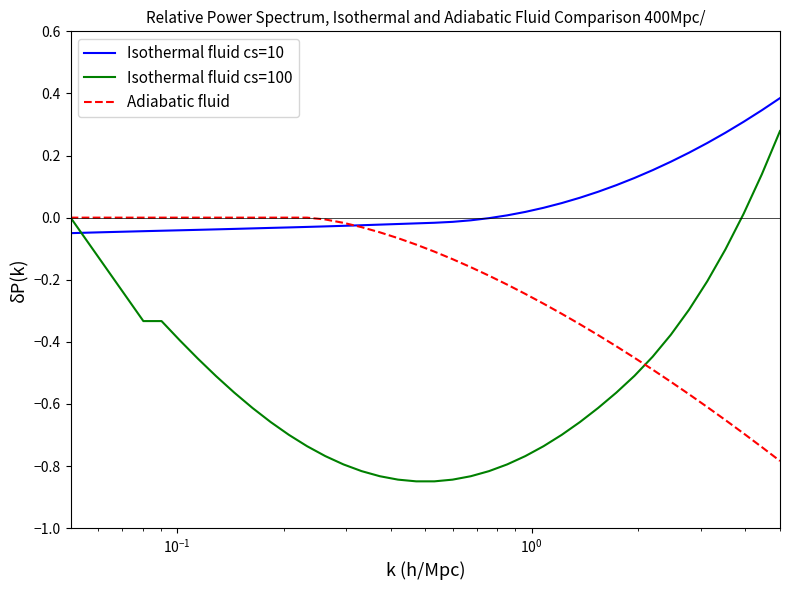

True or false: Adiabatic fluid and Isothermal fluid cs=100 cross at least once.

True